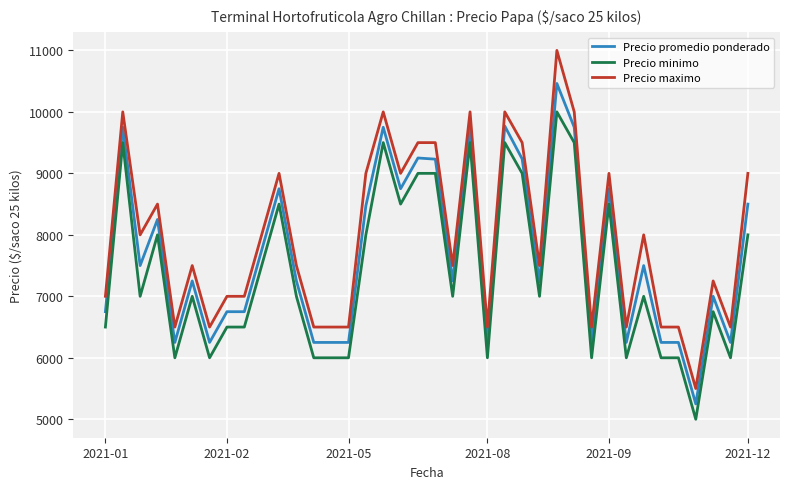

Which series has the largest total across all categories?

Precio maximo